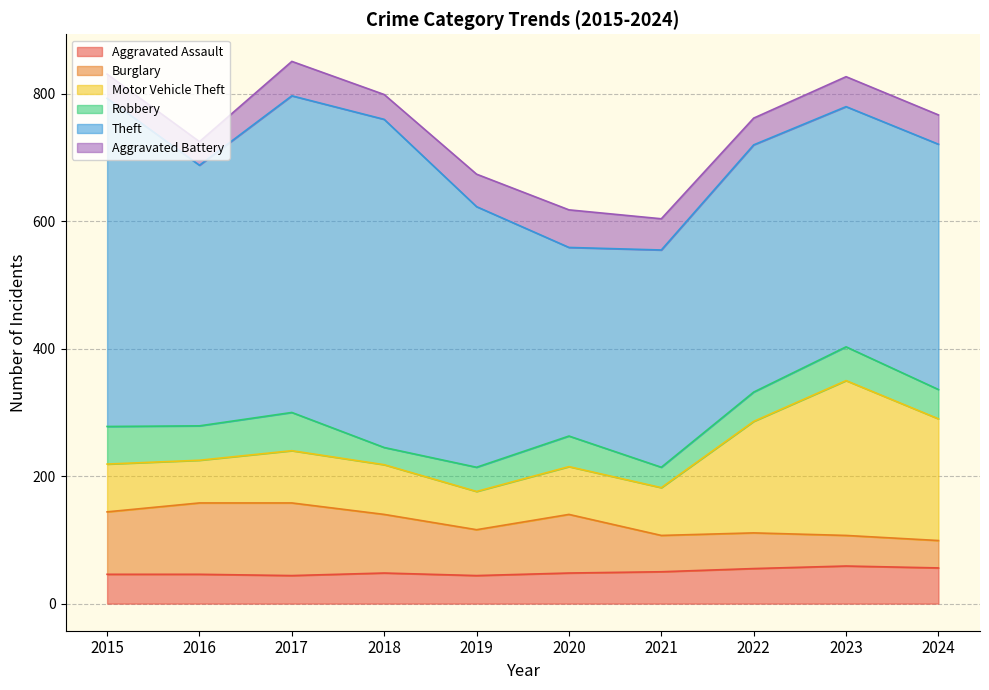

At which category does the chart reach its minimum across all series?

2018